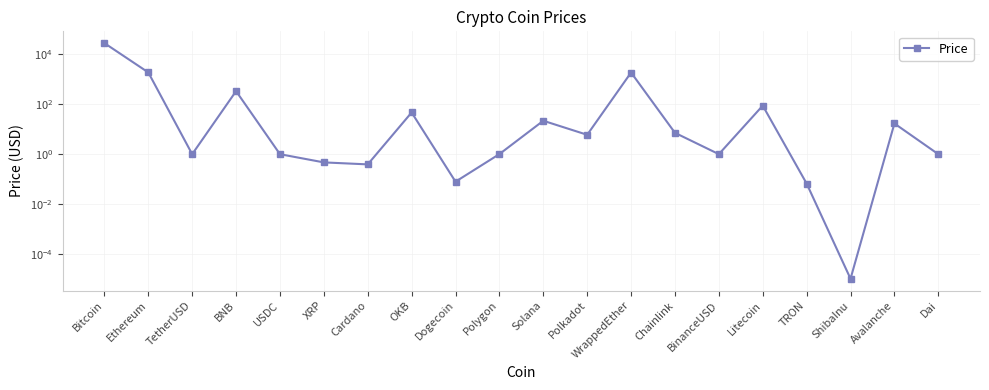

True or false: there are more than 2 points higher than both neighbors.

True